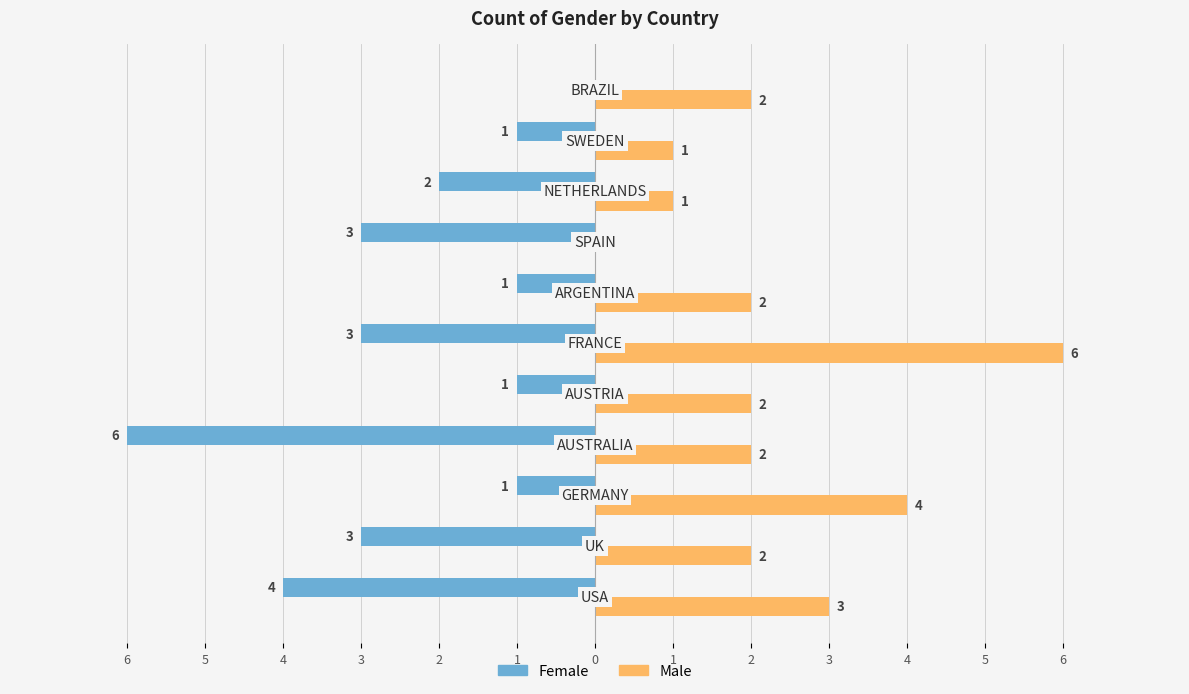

Which series has the largest range (max minus min)?

Female